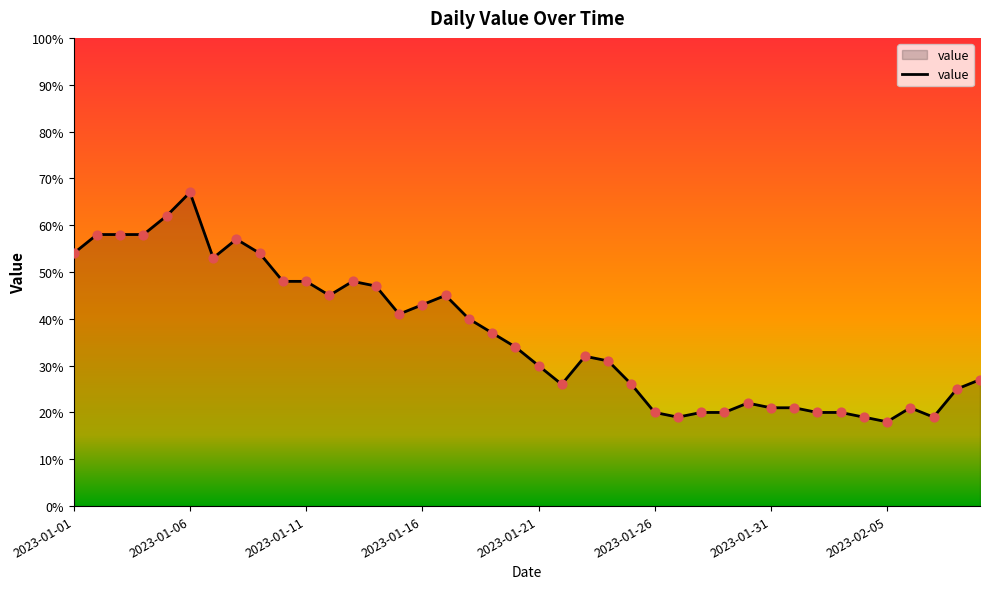

What is the difference between the maximum and minimum values?

49